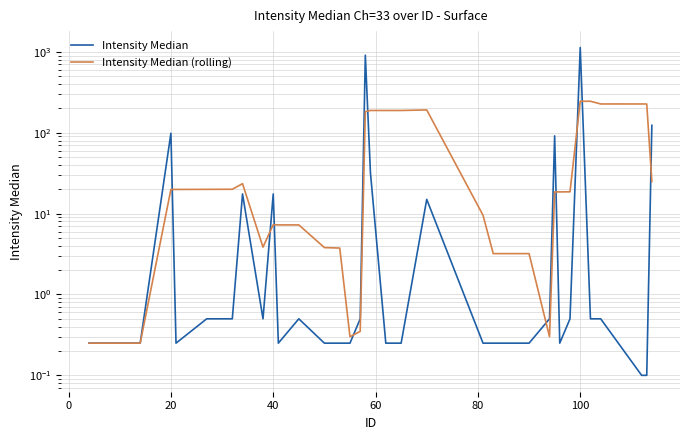

After their last crossing, which series has the higher values: Intensity Median or Intensity Median (rolling)?

Intensity Median